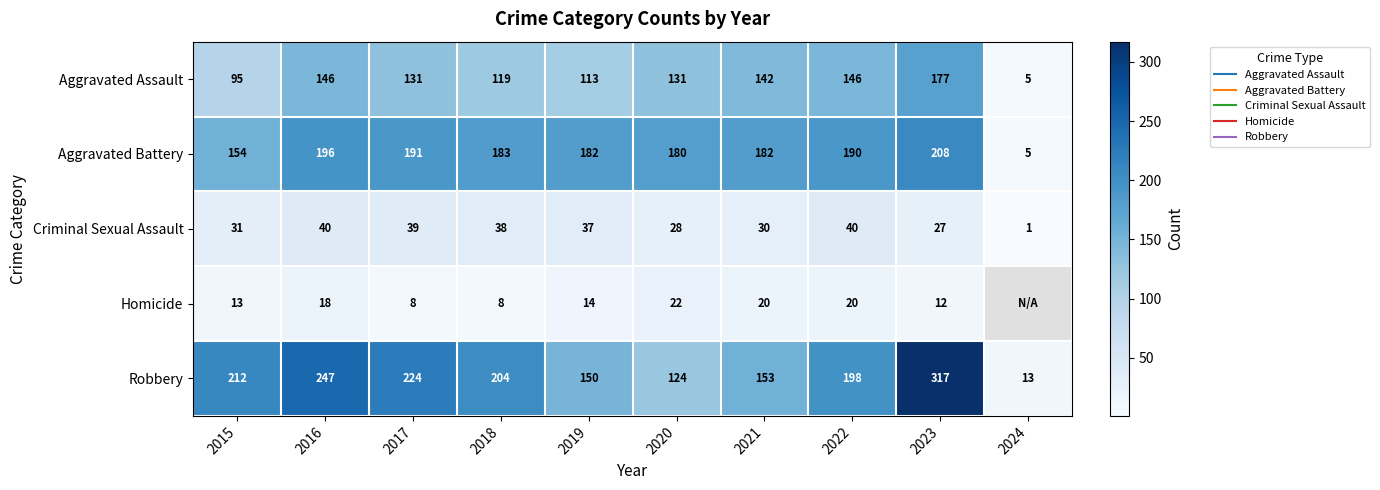

At which label does Robbery reach its minimum?

2024